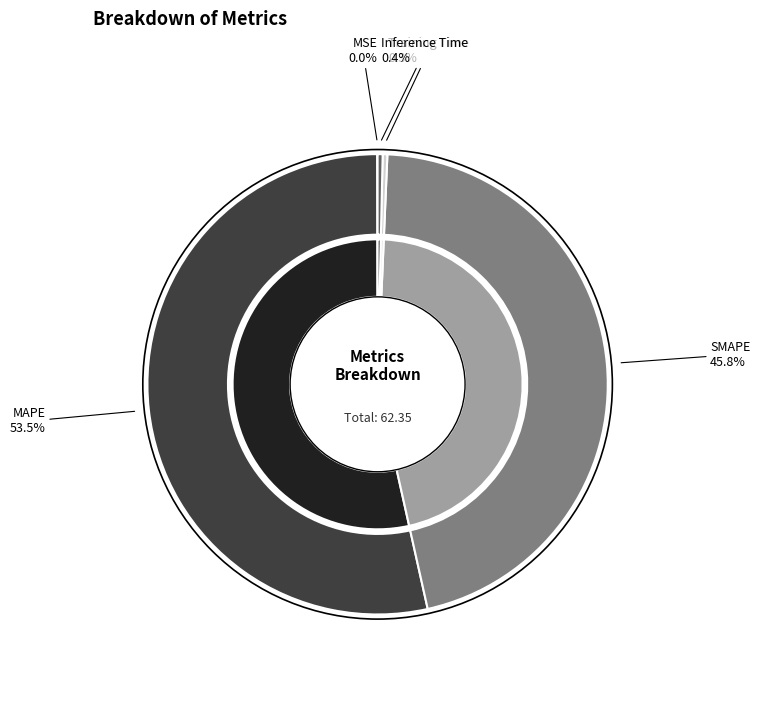

Does any single category account for the majority?

Yes